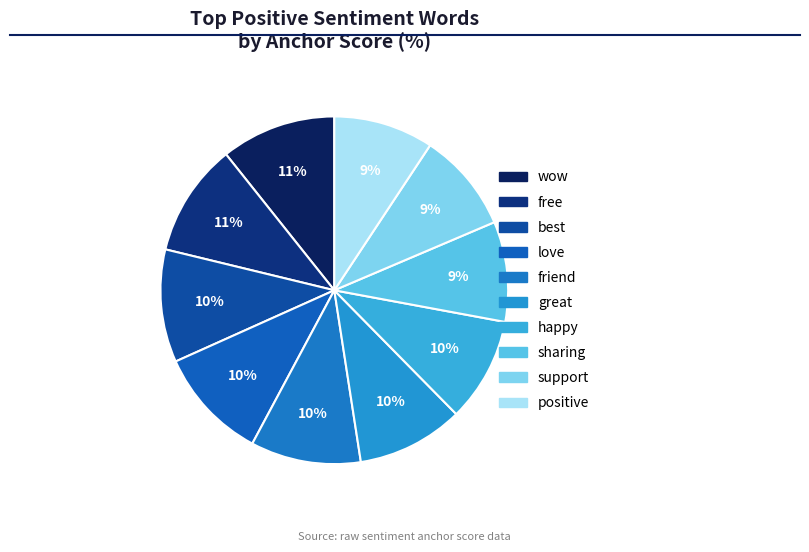

How many segments does this pie chart have?

10